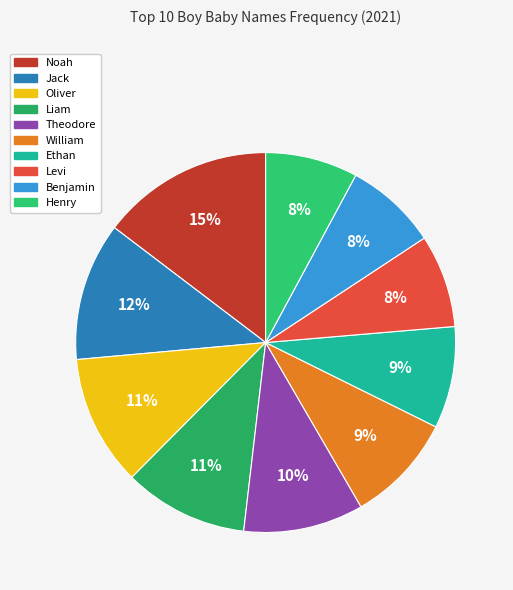

Count the number of slices in the pie.

10